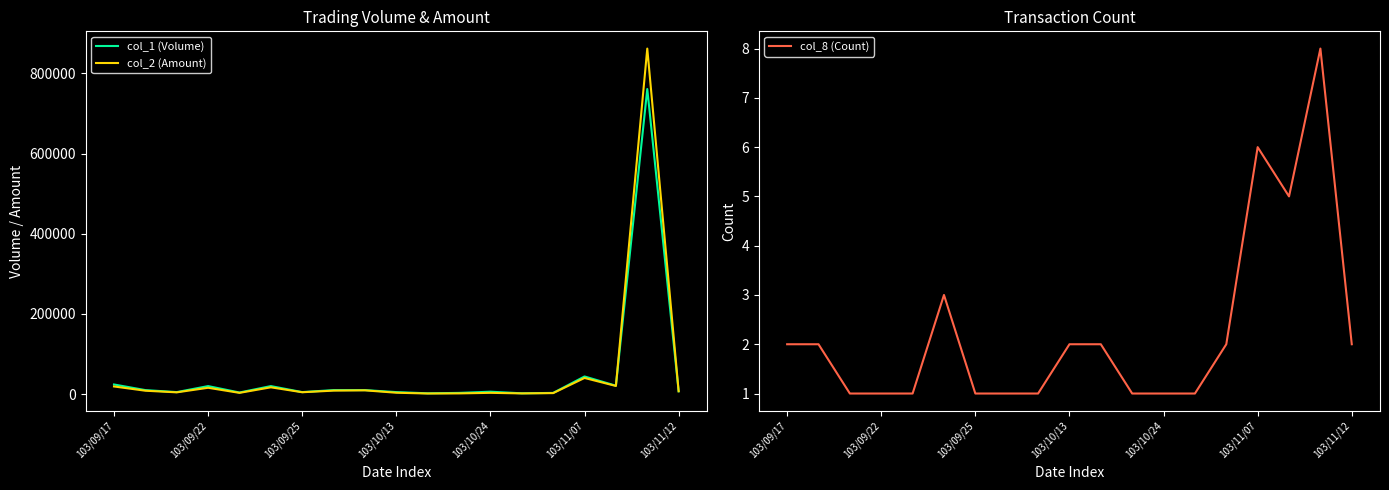

Is it true that col_8 (Count) equals 2 at 103/11/07?

False